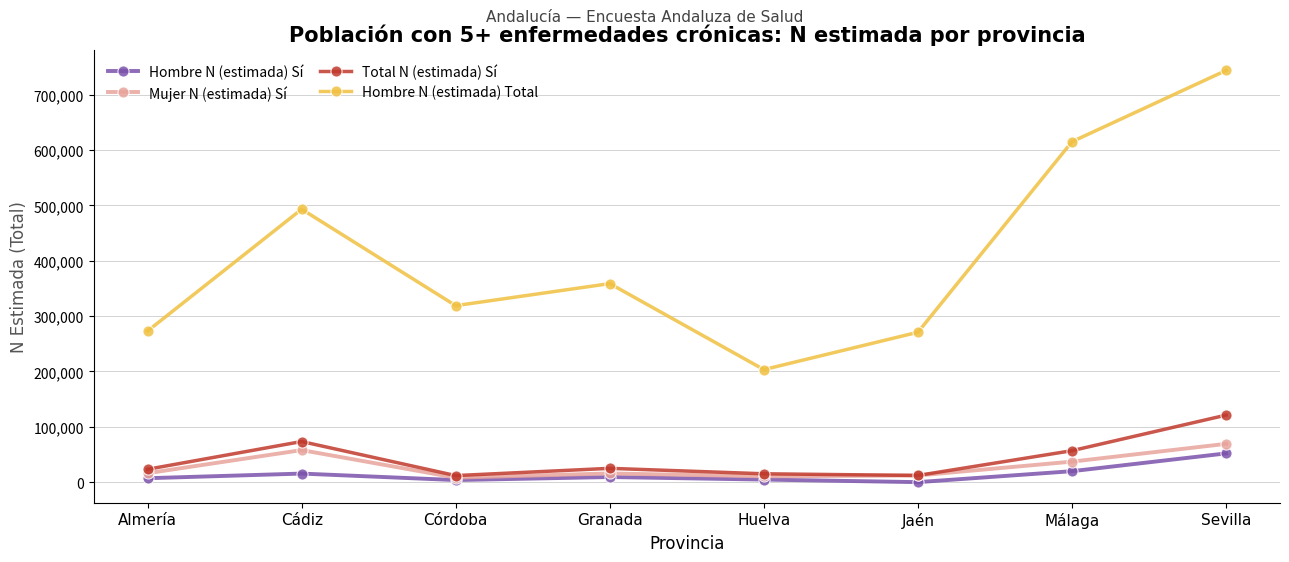

True or false: Mujer N (estimada) Sí and Hombre N (estimada) Total intersect in this chart.

False